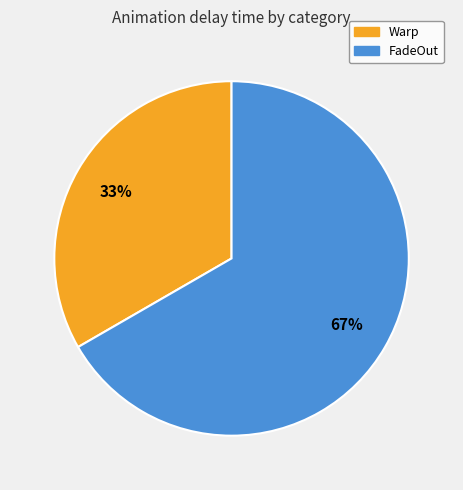

Count the number of slices in the pie.

2